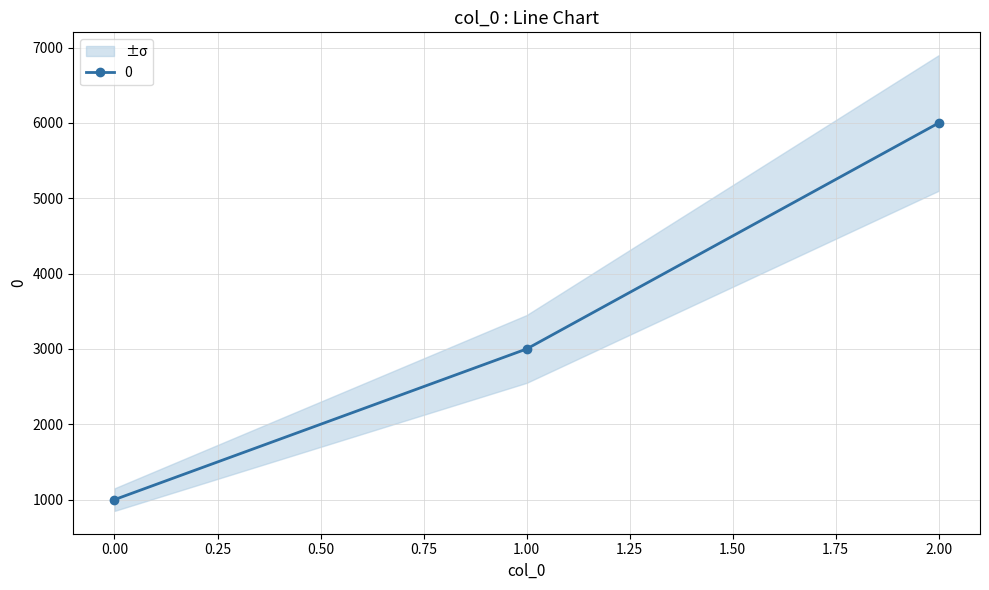

How many data points are above 3000?

1